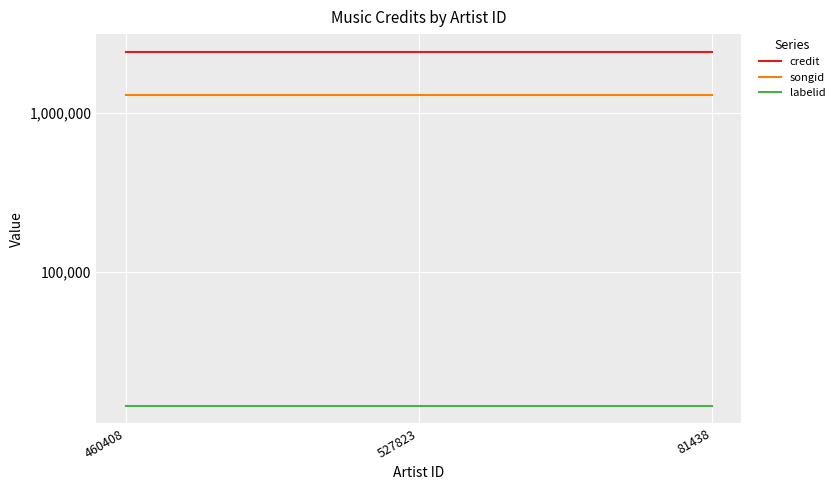

Which series has the widest spread of values?

credit